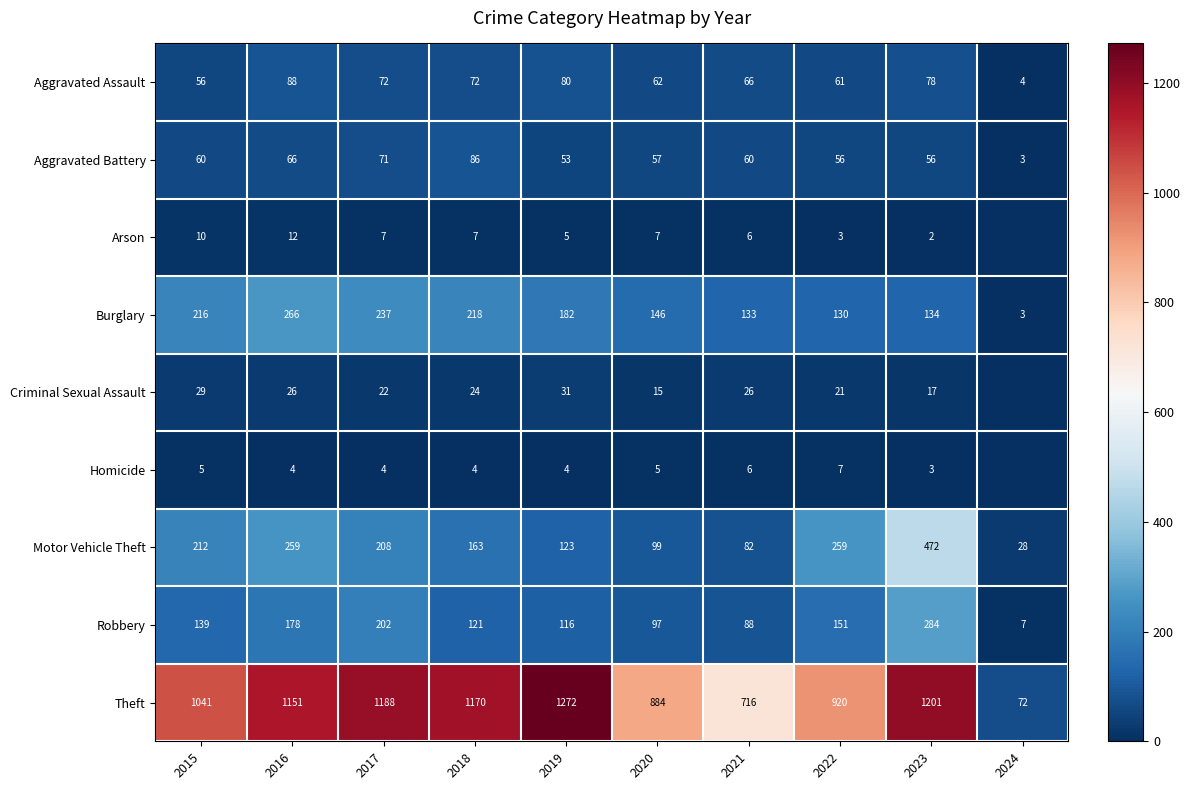

Count the number of data series in this chart.

9